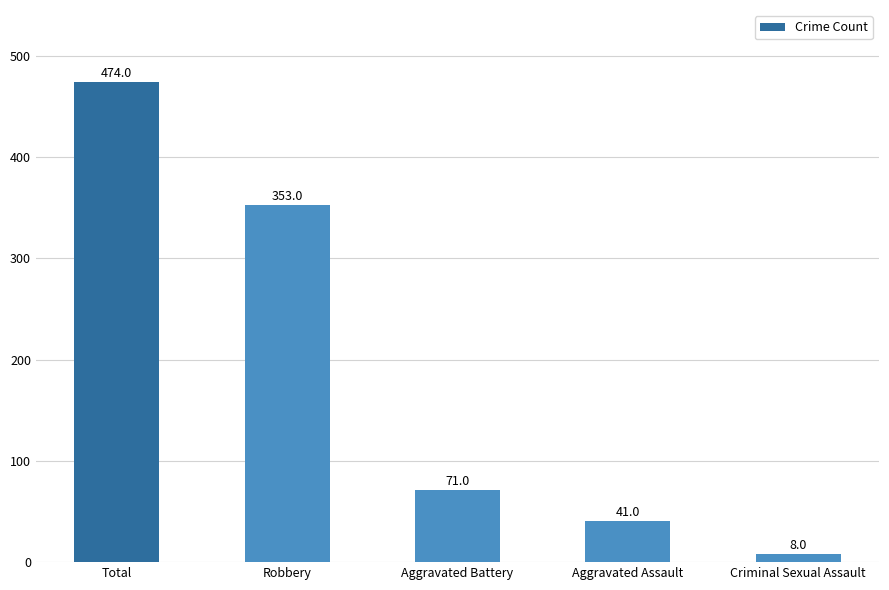

Reading left to right, list all the values displayed in this chart.

474	353	71	41	8